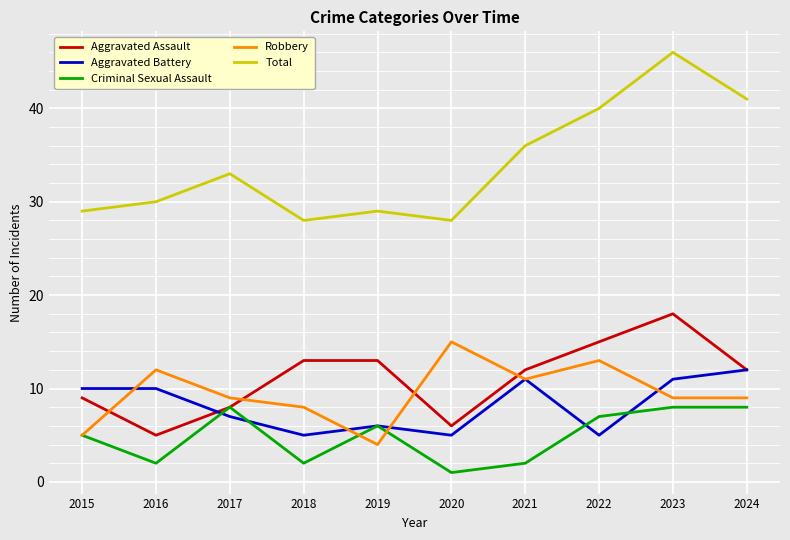

Which series has the widest spread of values?

Total